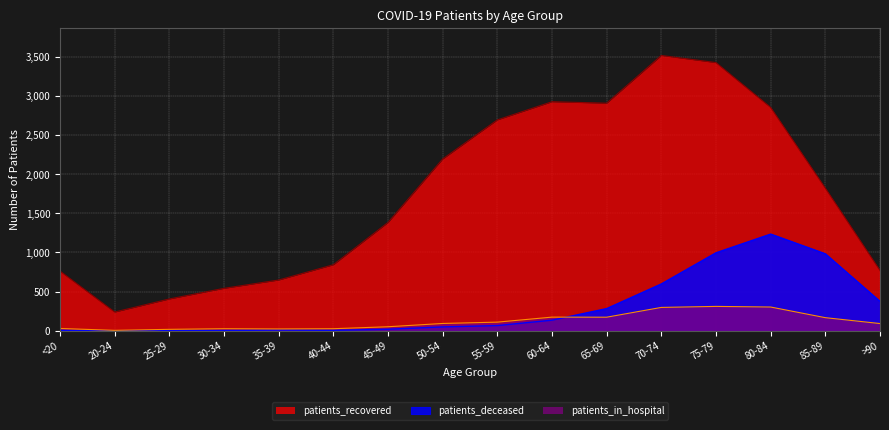

Reading left to right, what are all the values shown in this chart?

patients_recovered: 762	239	406	542	648	843	1383	2194	2694	2926	2907	3517	3426	2853	1822	770
patients_deceased: 4	0	3	3	9	5	19	49	66	135	283	598	996	1235	983	375
patients_in_hospital: 29	5	18	26	23	26	51	93	110	174	173	298	311	303	167	92